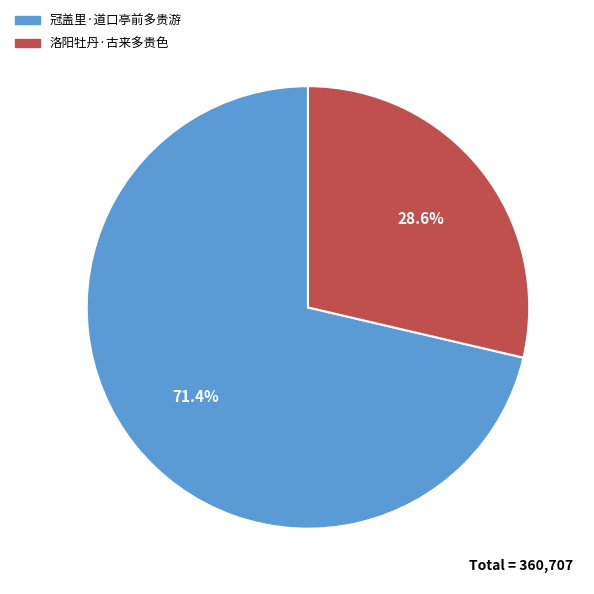

Which slice represents more than half of the pie?

冠盖里·道口亭前多贵游